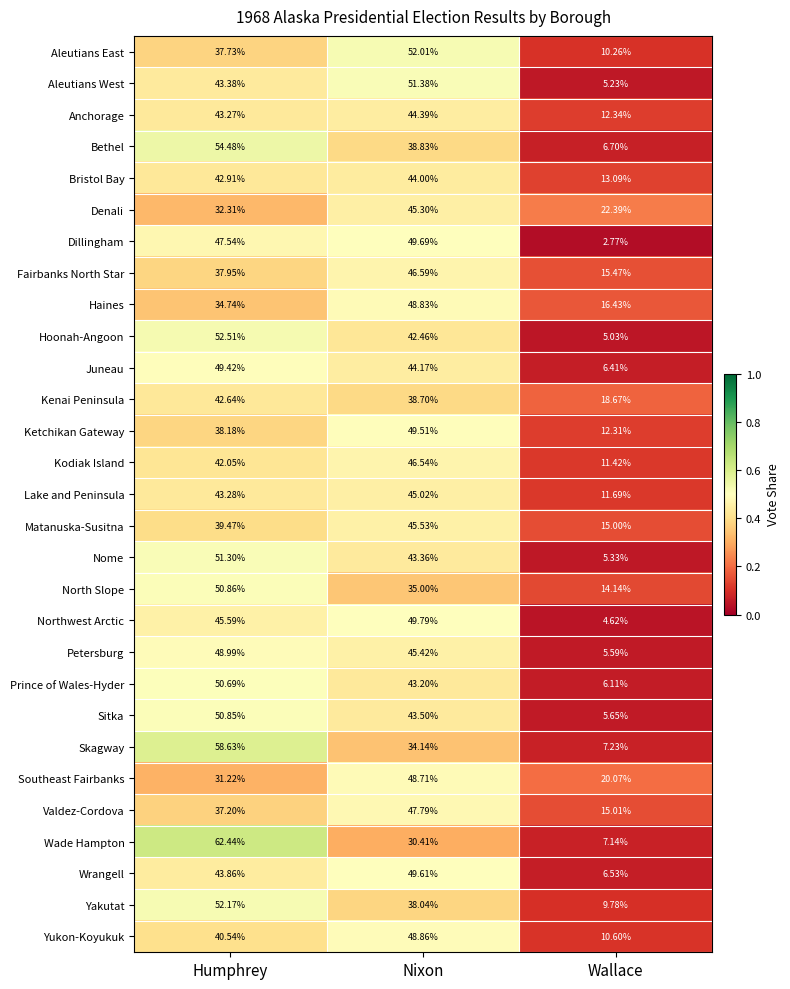

Rank the series by their maximum value, from lowest to highest.

Kenai Peninsula, Bristol Bay, Anchorage, Lake and Peninsula, Denali, Matanuska-Susitna, Kodiak Island, Fairbanks North Star, Valdez-Cordova, Southeast Fairbanks, Haines, Yukon-Koyukuk, Petersburg, Juneau, Ketchikan Gateway, Wrangell, Dillingham, Northwest Arctic, Prince of Wales-Hyder, Sitka, North Slope, Nome, Aleutians West, Aleutians East, Yakutat, Hoonah-Angoon, Bethel, Skagway, Wade Hampton